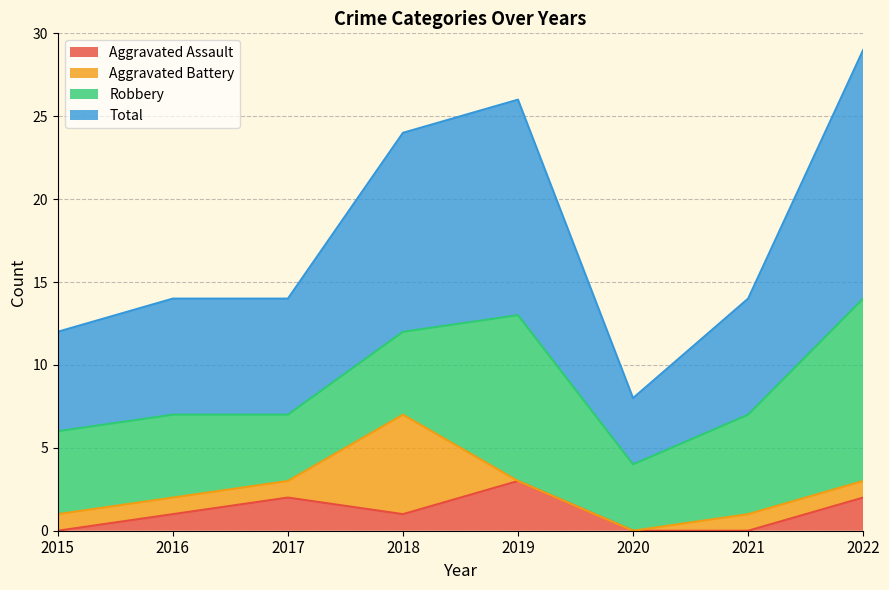

Between 2017 and 2020, which series saw the biggest shift?

Total